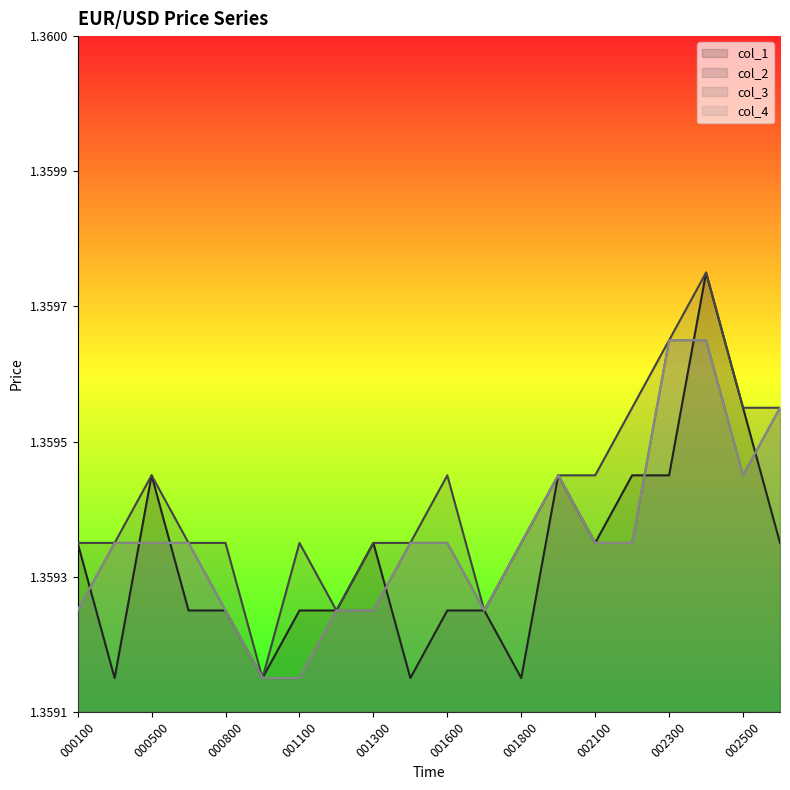

Is it true that col_2_line equals 1.4 at 13?

True